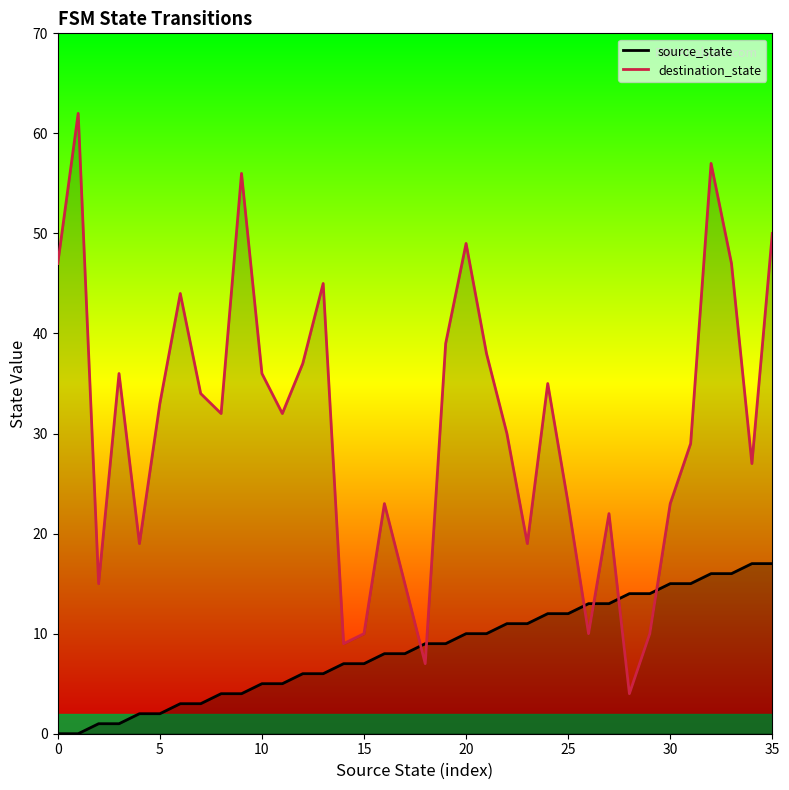

Which series has the largest total across all categories?

destination_state